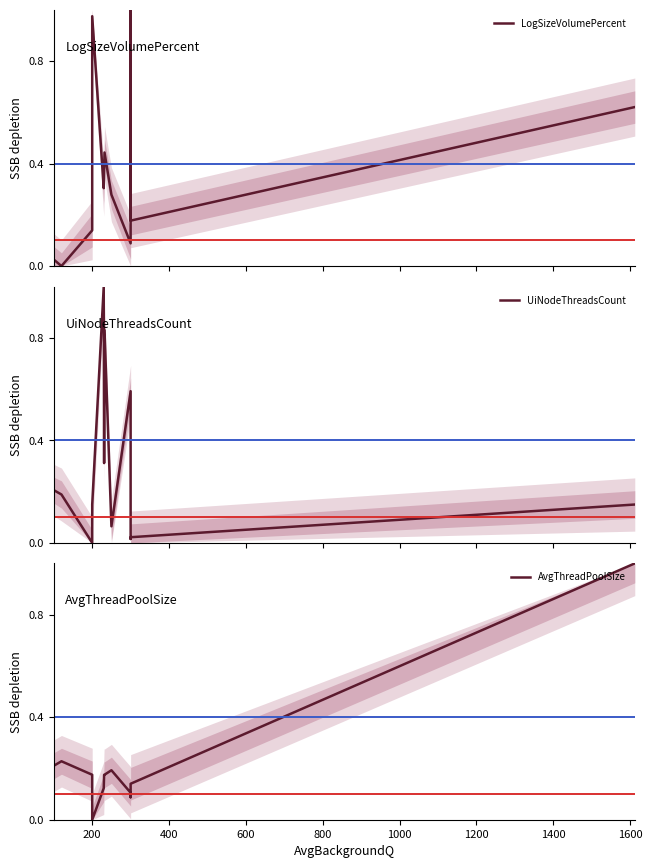

How many interior local peaks does the AvgThreadPoolSize series have?

2